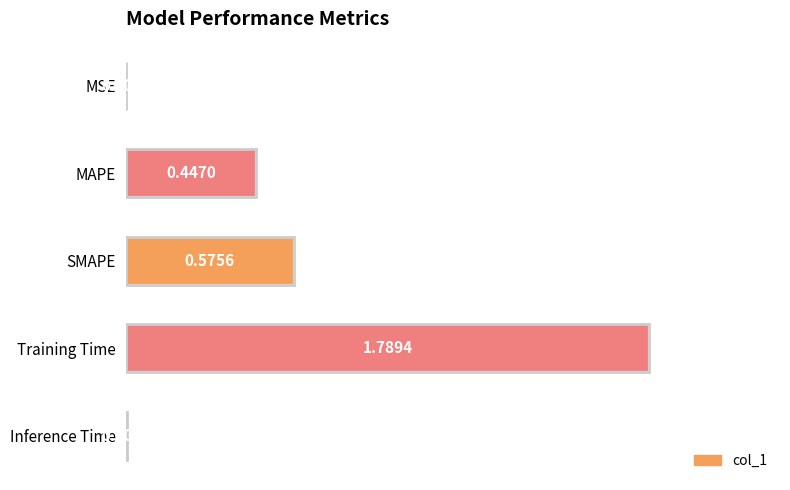

At which category does the chart reach its peak across all series?

Training Time